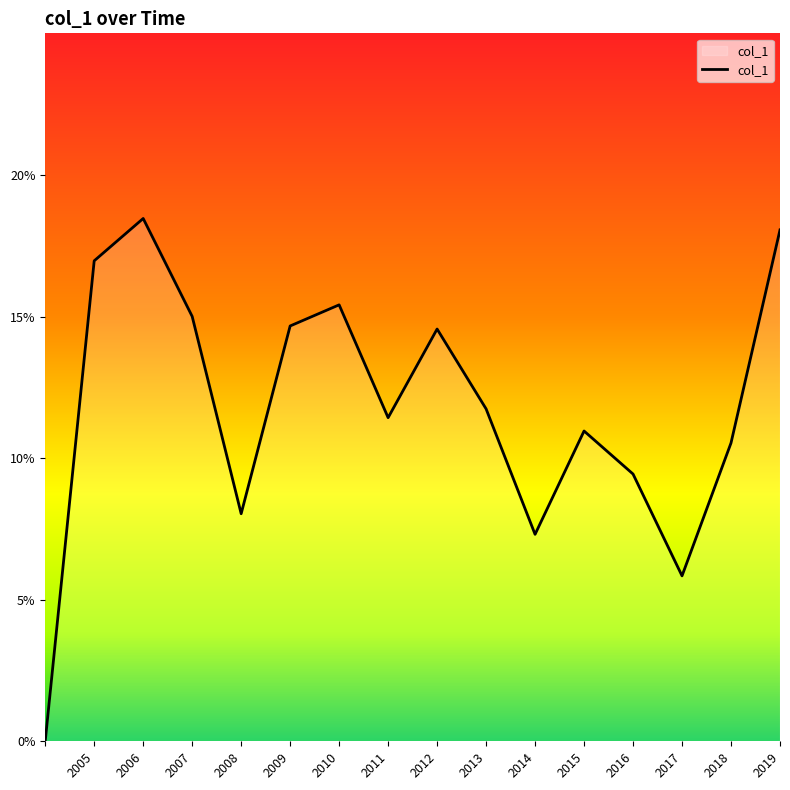

Does the chart have visible grid lines?

No